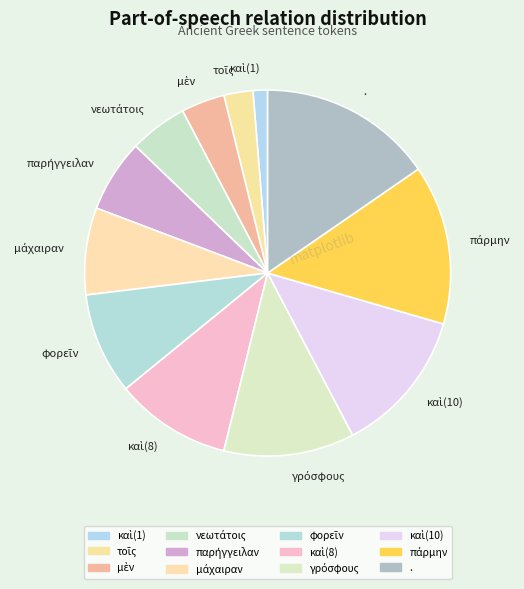

Which category has the biggest portion of the pie?

.